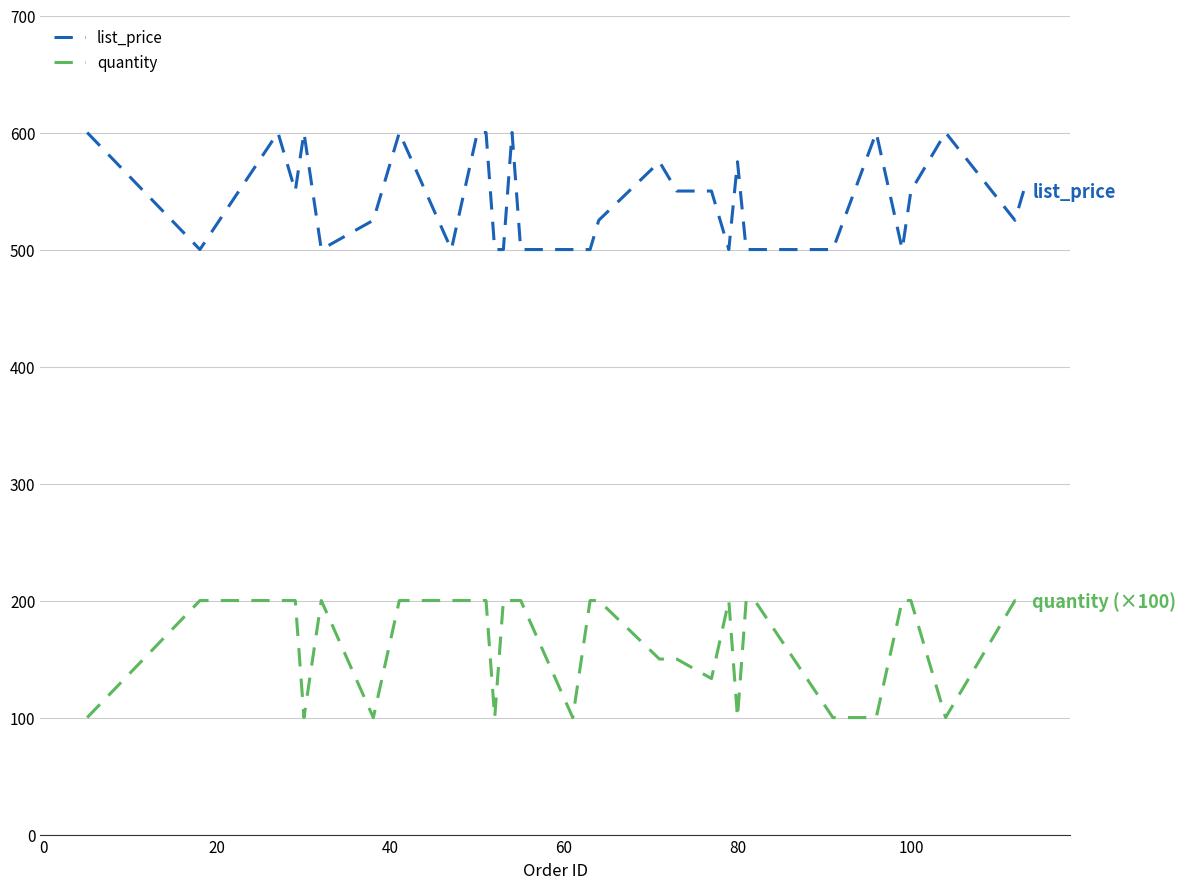

What is the maximum value for list_price?

600.0